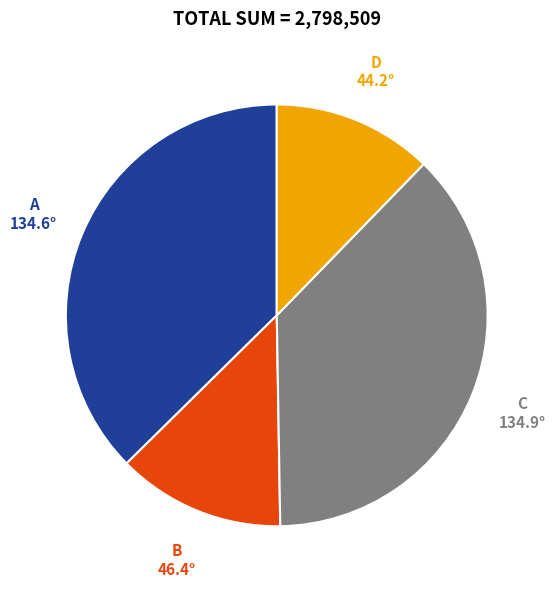

Is there any slice that represents more than half of the pie?

No